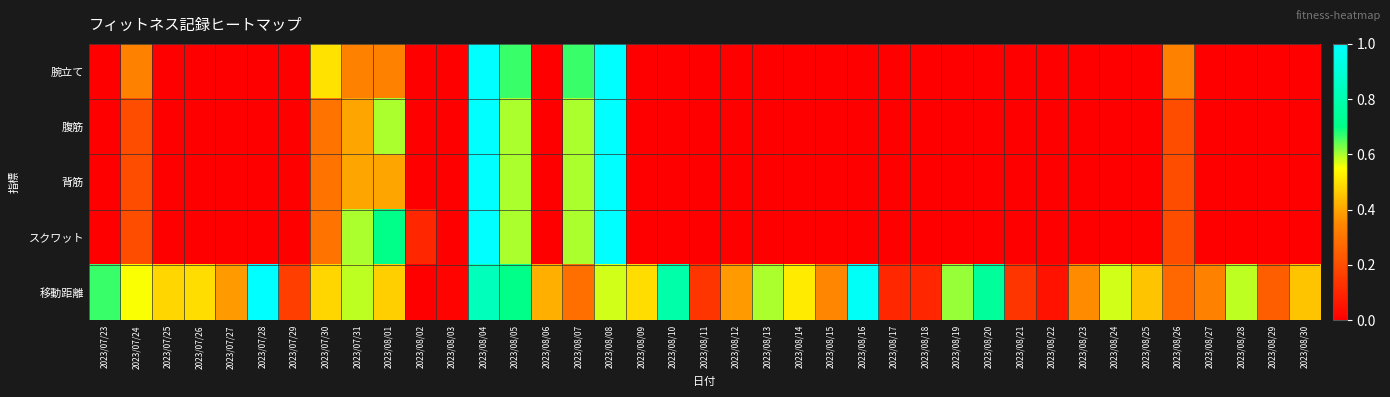

Between 2023/08/13 and 2023/08/10, which is larger?

2023/08/13